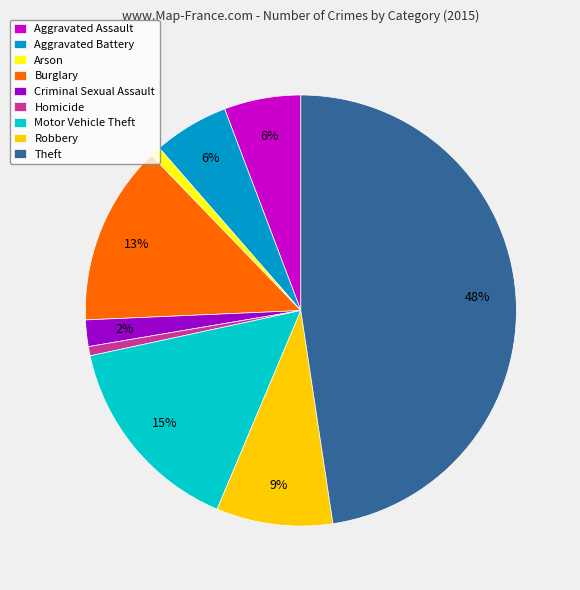

Is there a majority slice in this chart?

No